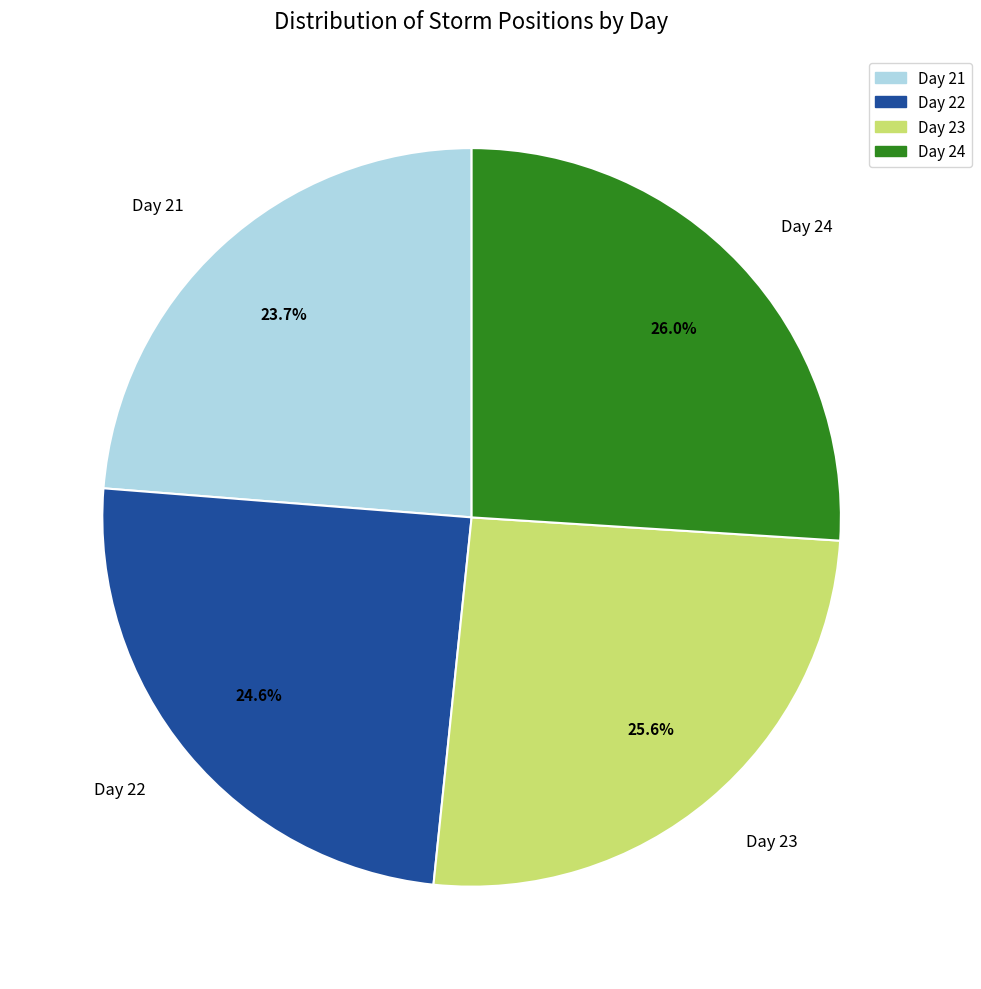

Is there any slice that represents more than half of the pie?

No